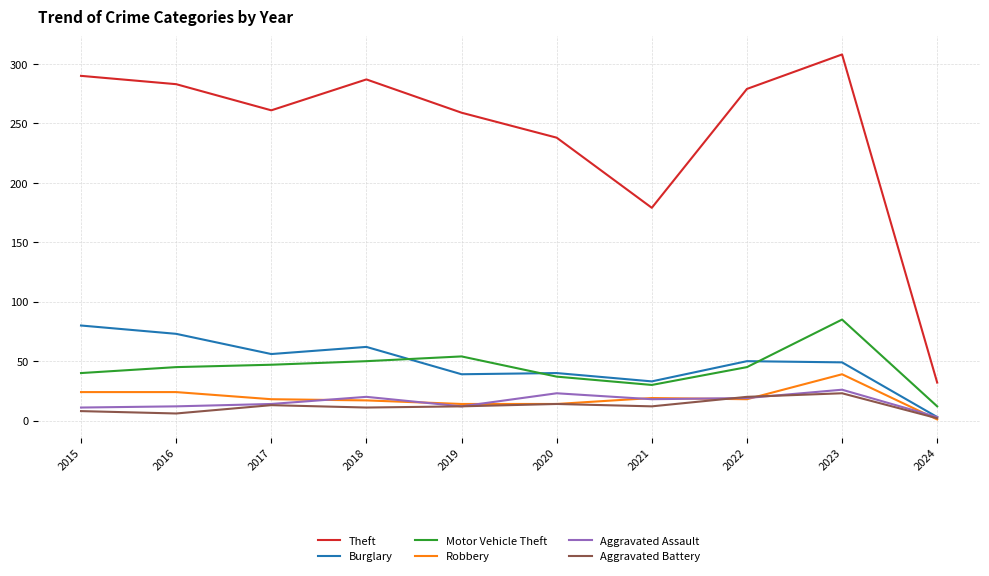

True or false: Motor Vehicle Theft and Theft cross at least once.

False